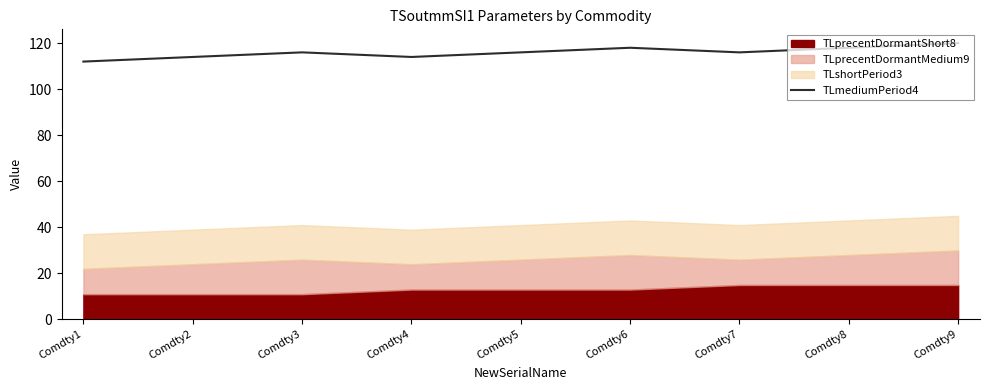

Where is the data nearest to the value 116?

Comdty3